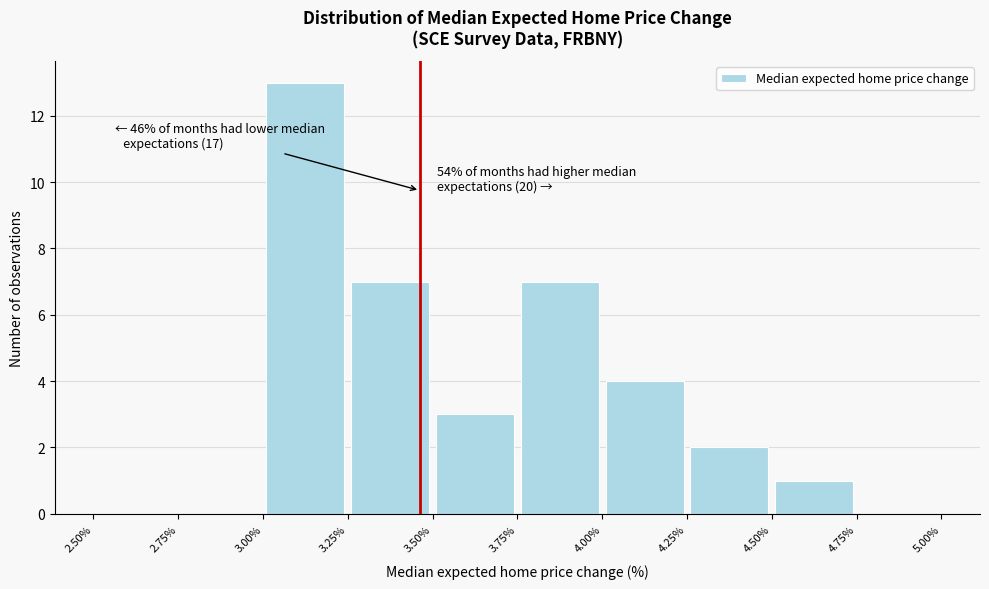

Which range on the x-axis has the tallest bar?

3.00% to 3.25%